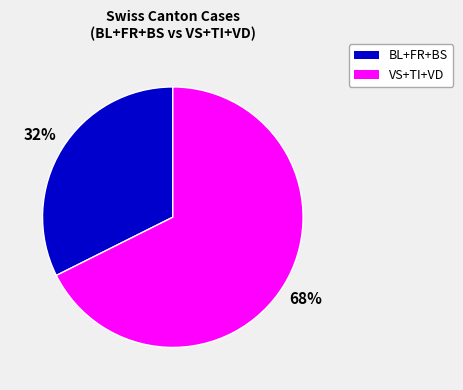

Is there a majority slice in this chart?

Yes